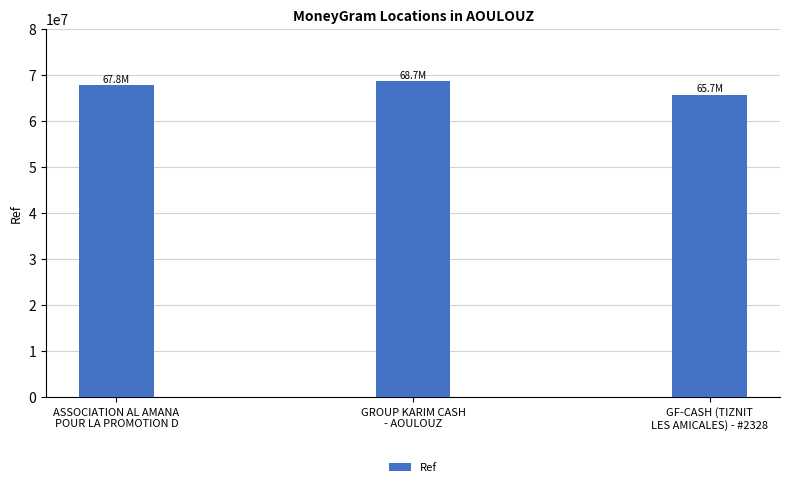

True or false: the data shows 27047639 at ASSOCIATION AL AMANA
POUR LA PROMOTION D.

False